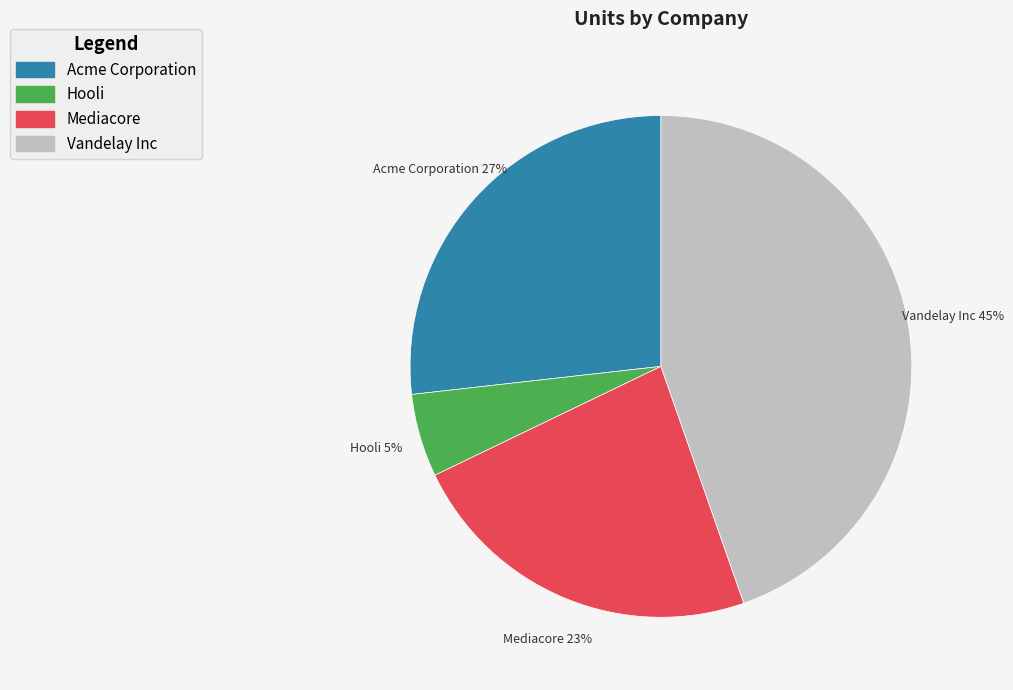

The Acme Corporation slice represents 27% of the pie. True or false?

True